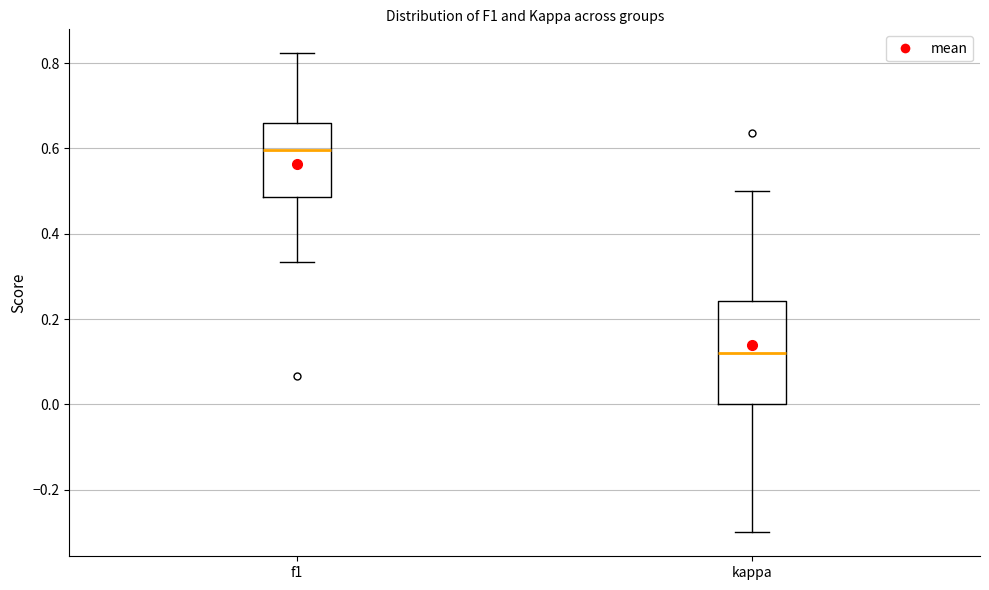

Which box has the lowest median line?

kappa